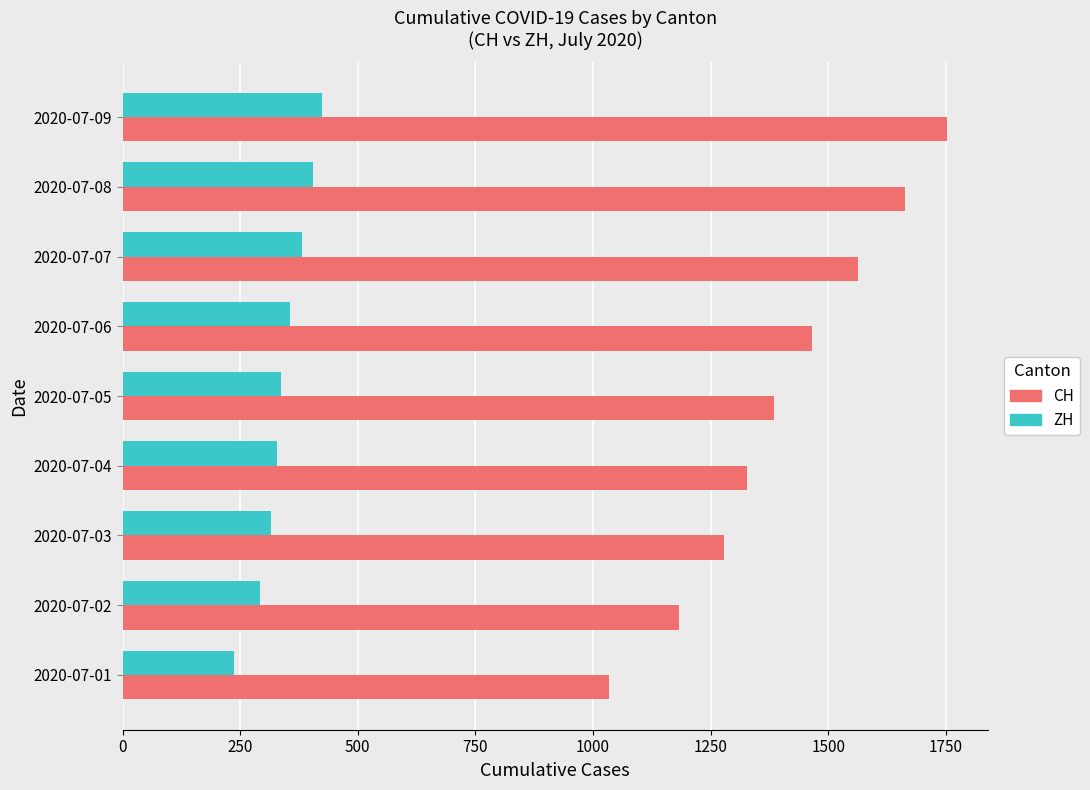

Which series has the largest range (max minus min)?

CH